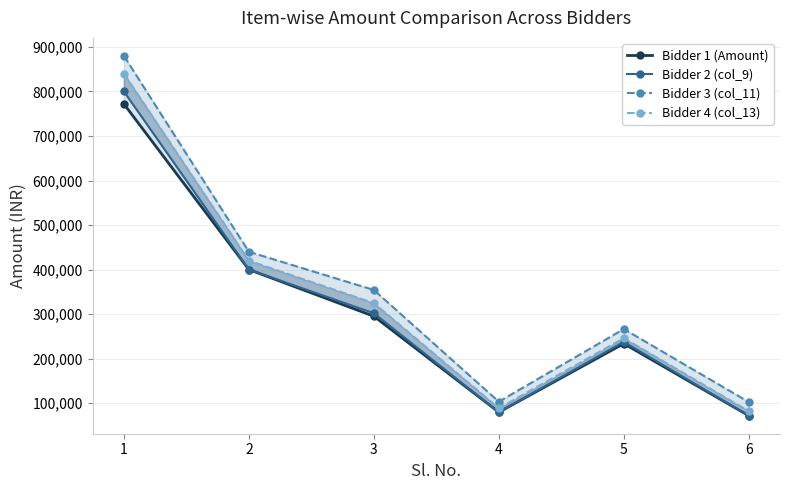

True or false: Bidder 2 (col_9) has more than 0 interior local peaks.

True